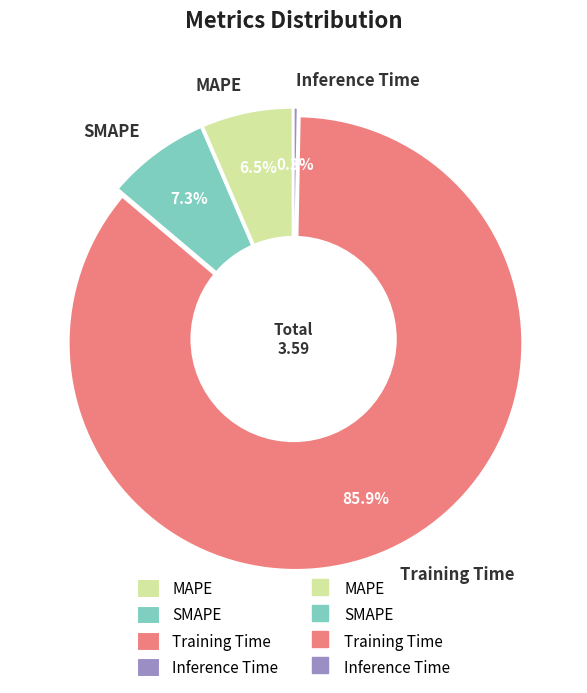

Count the number of slices in the pie.

4